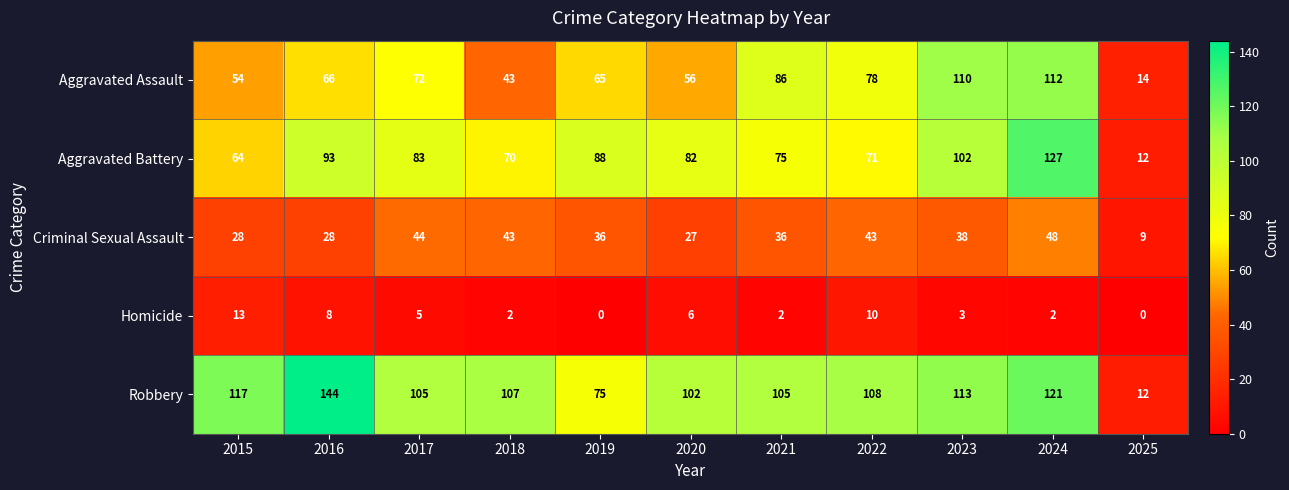

Which series has the largest range (max minus min)?

Robbery